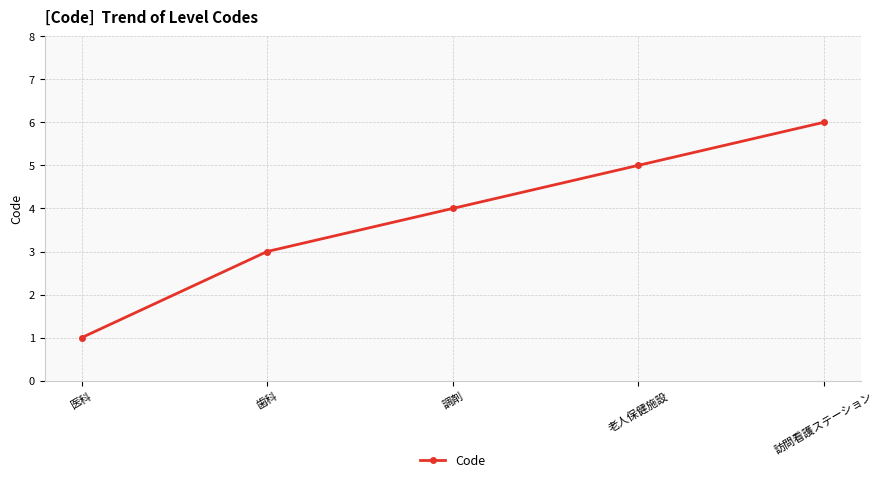

What is the difference between the maximum and second lowest values?

3